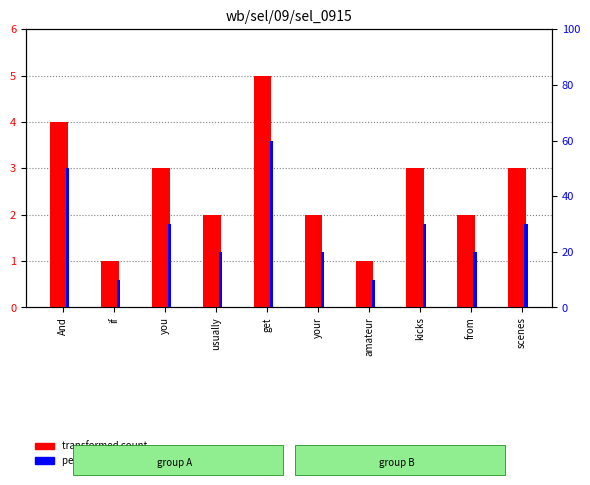

Between amateur and scenes, which is larger?

scenes